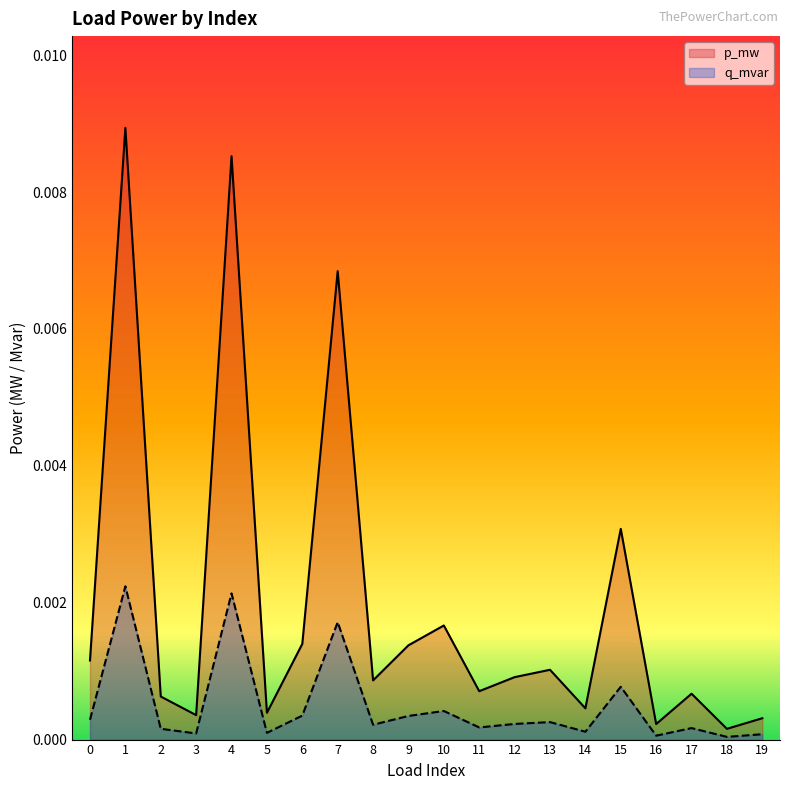

Rank the categories by p_mw value from highest to lowest.

1, 4, 7, 15, 10, 6, 9, 0, 13, 12, 8, 11, 17, 2, 14, 5, 3, 19, 16, 18